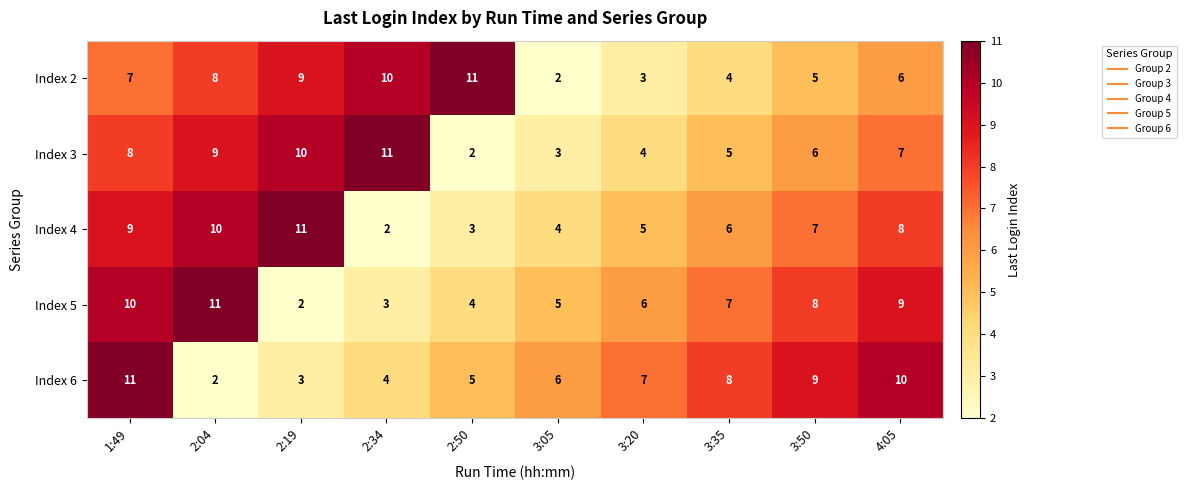

What is the smallest value displayed?

2